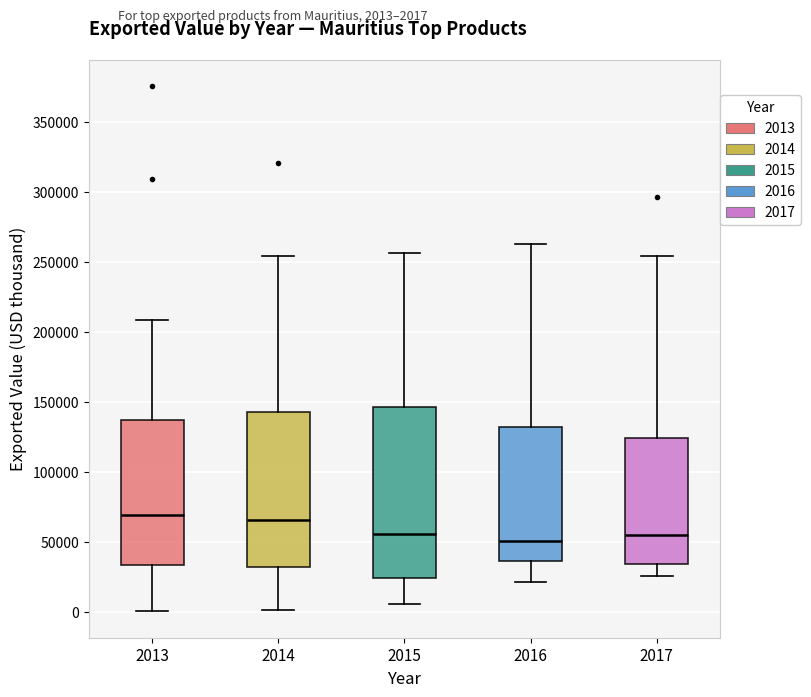

Reading left to right, transcribe this box plot: for each box, give where its median line is, the range the box spans, and where its two whiskers end, as read against the y-axis. The values are not printed on the chart, so give them approximately, as read against the axis.

2013: median 70000, box 35000 to 135000, whiskers 0 to 210000
2014: median 65000, box 30000 to 140000, whiskers 0 to 255000
2015: median 55000, box 25000 to 145000, whiskers 5000 to 255000
2016: median 50000, box 35000 to 130000, whiskers 20000 to 265000
2017: median 55000, box 35000 to 125000, whiskers 25000 to 255000